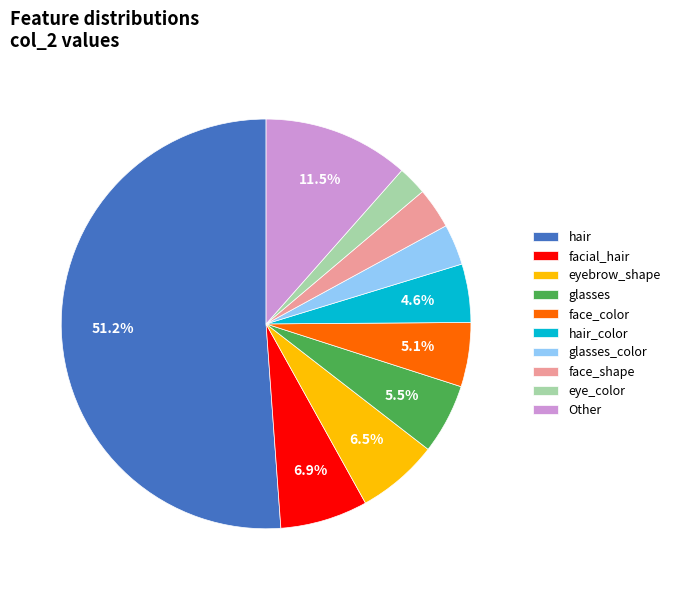

How many slices are in this pie chart?

10